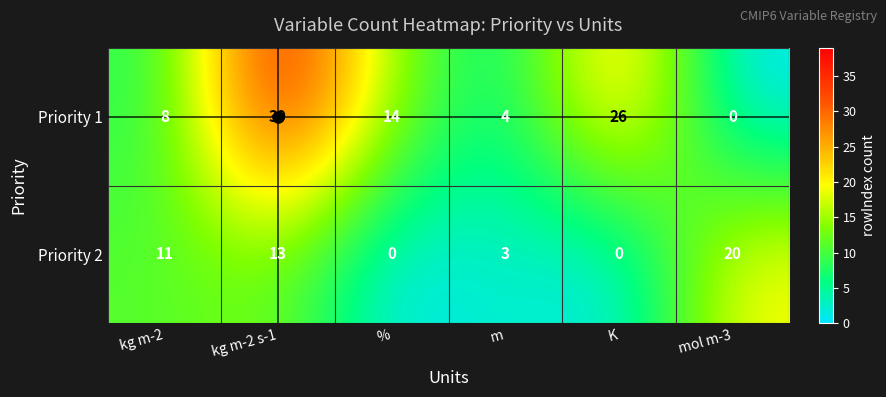

List the series in order of their peak value, lowest first.

Priority 2, Priority 1